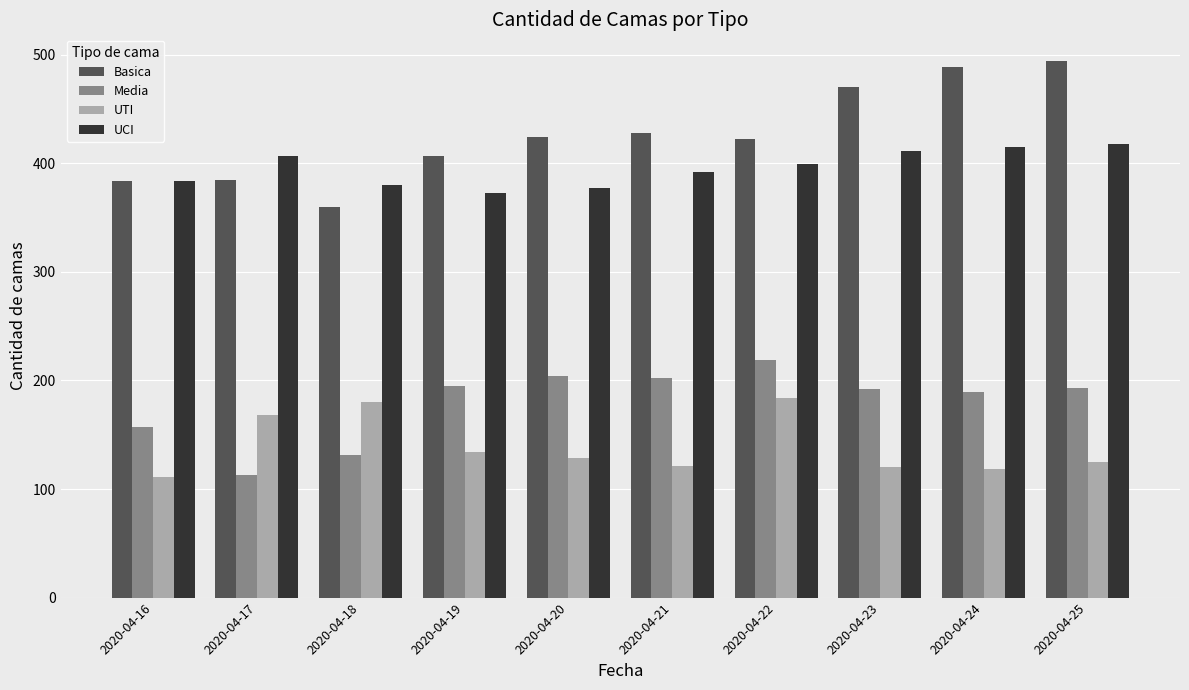

What is the value of the Basica bar at the 6th from the left?

428